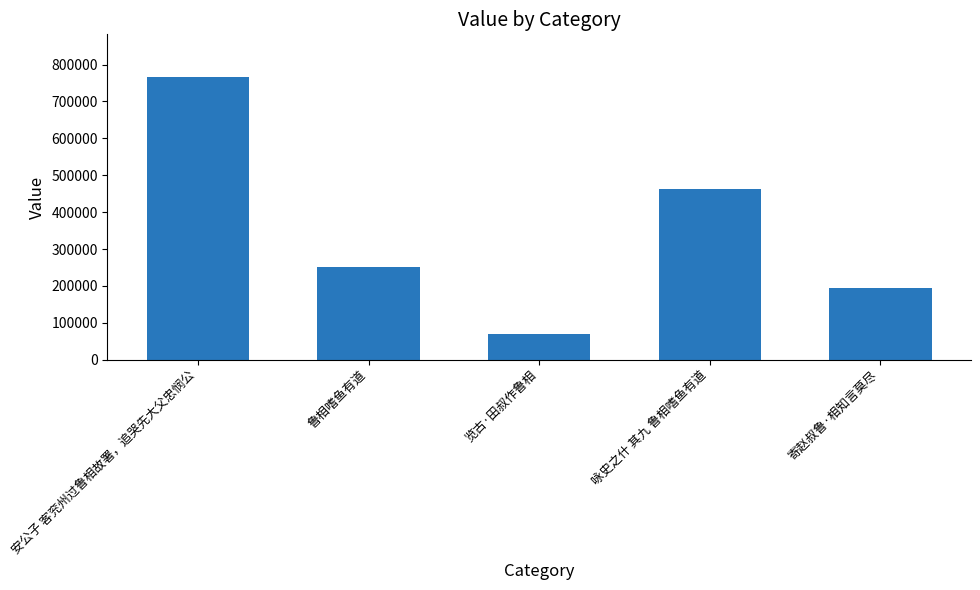

What is the greatest value displayed?

766868